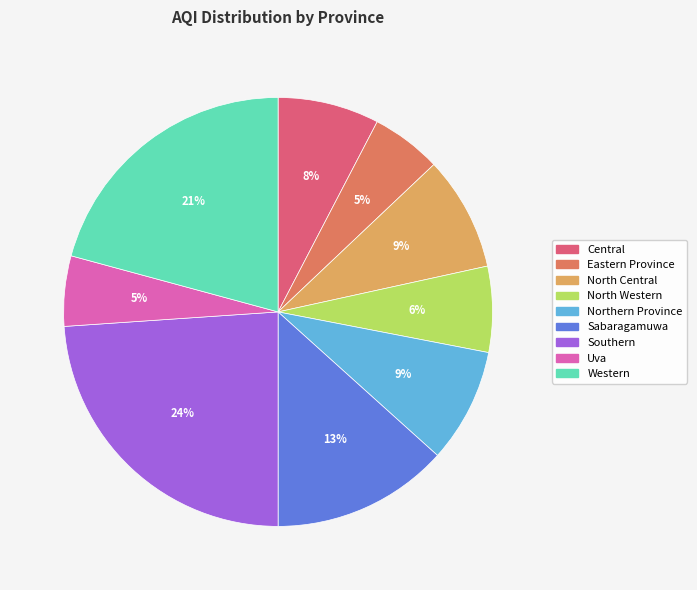

Combined, do Eastern Province and Southern account for over 50%?

No